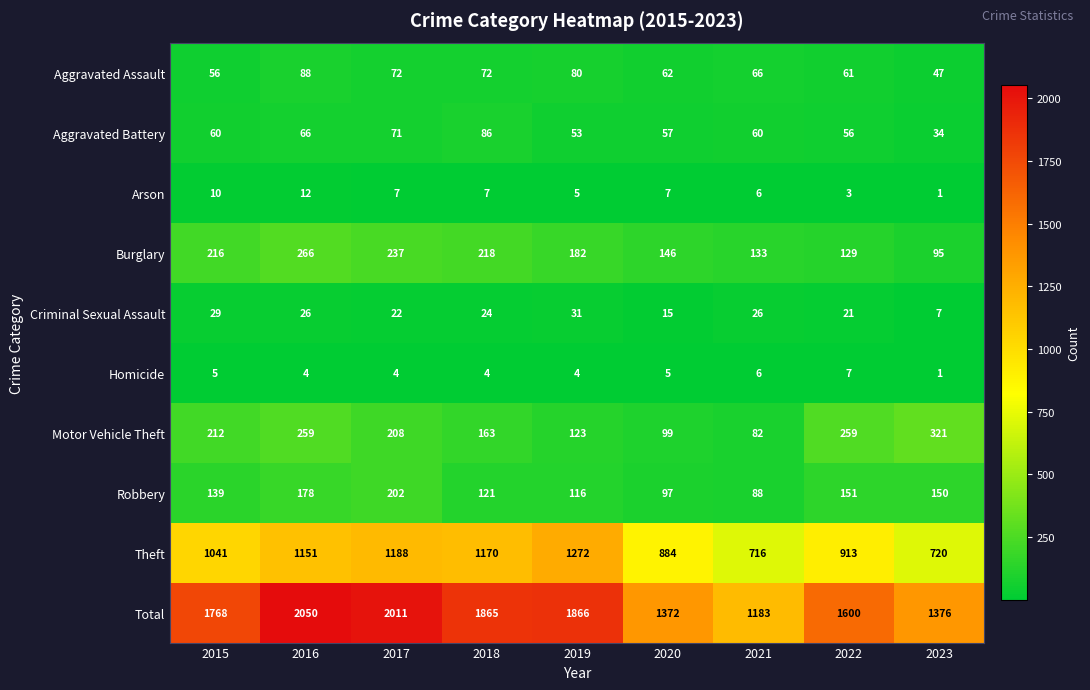

What is the spread (max minus min) of values at 2023?

1375